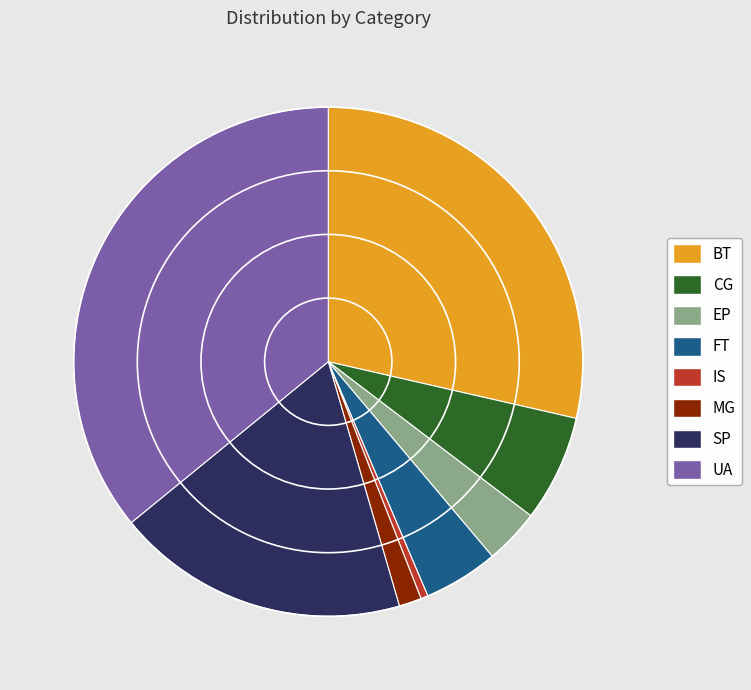

Which has a higher value, FT or SP?

SP